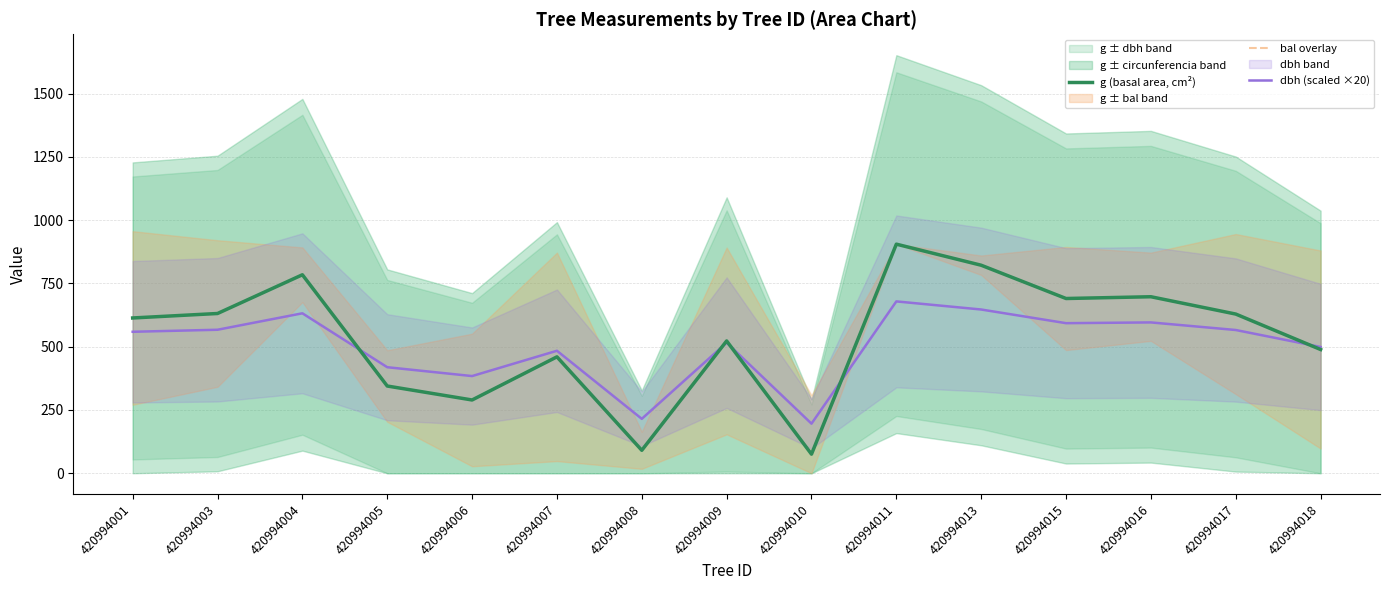

What is the difference between the highest and lowest values at 420994009?

6.8